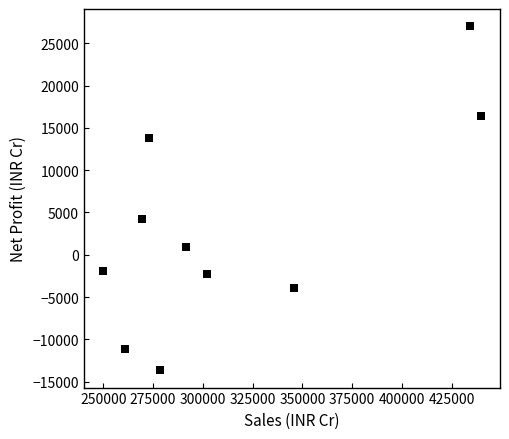

What is the average Y value?

2938.0